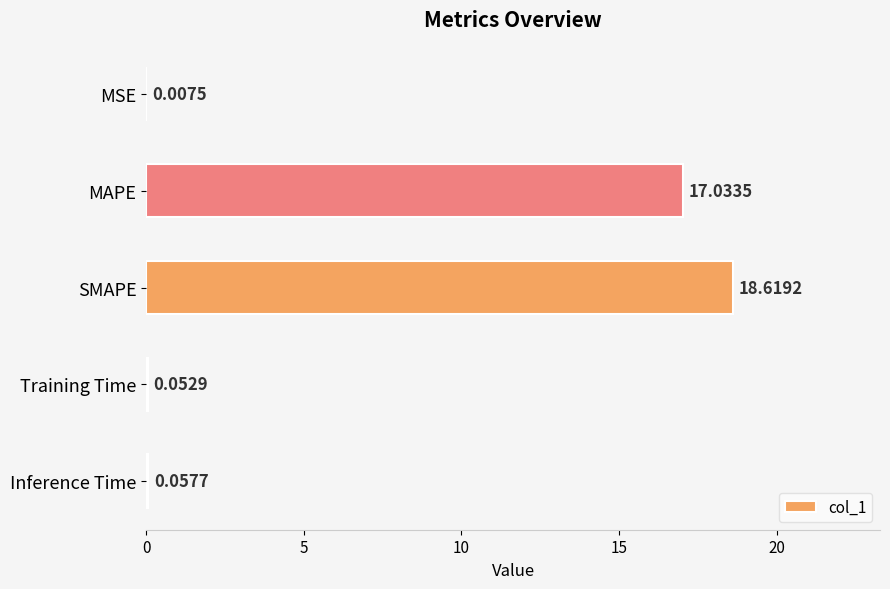

What is the change in value from MSE to SMAPE?

+18.6